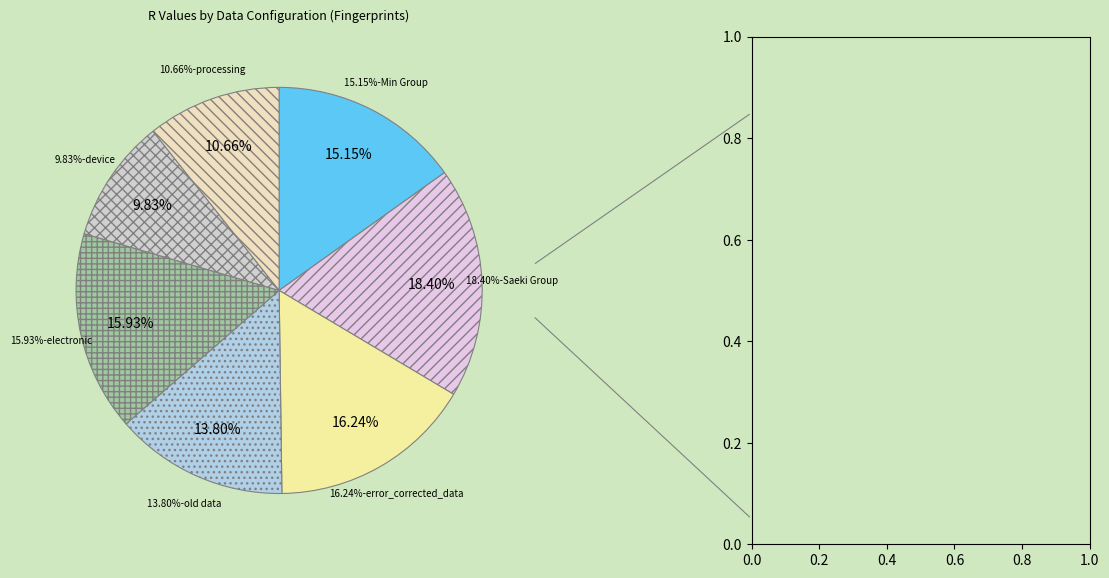

Which category has the biggest portion of the pie?

Saeki Group (n=566)